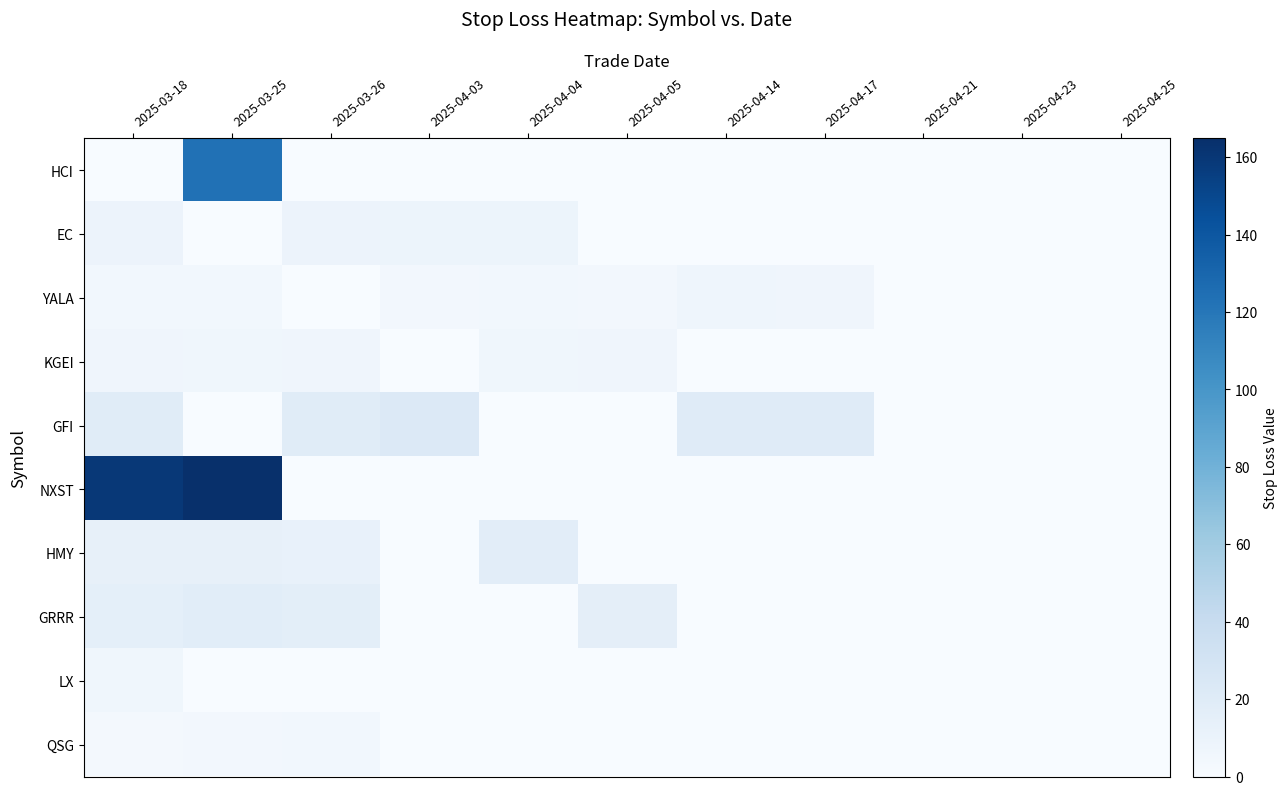

Which series has the largest total across all categories?

NXST